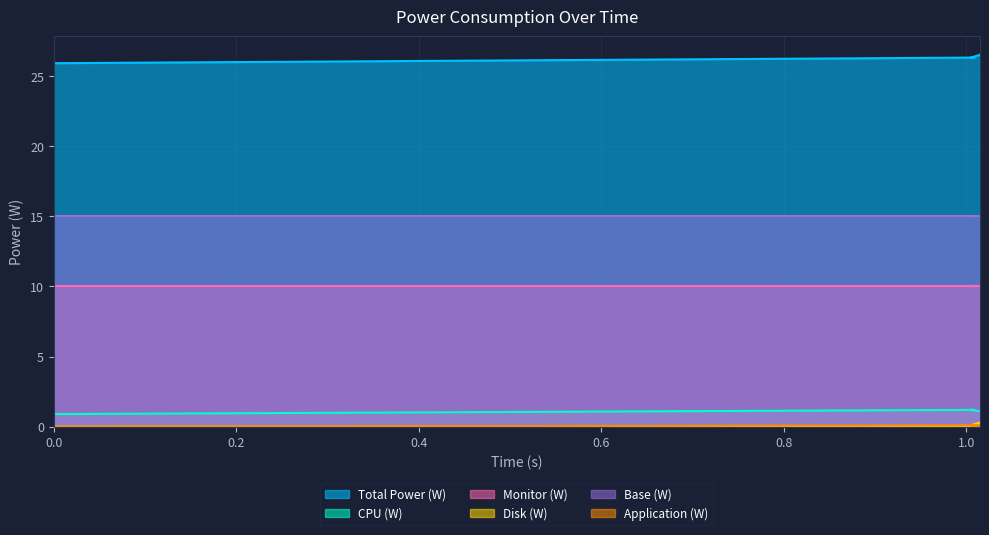

True or false: Base (W) and Total Power (W) intersect in this chart.

False